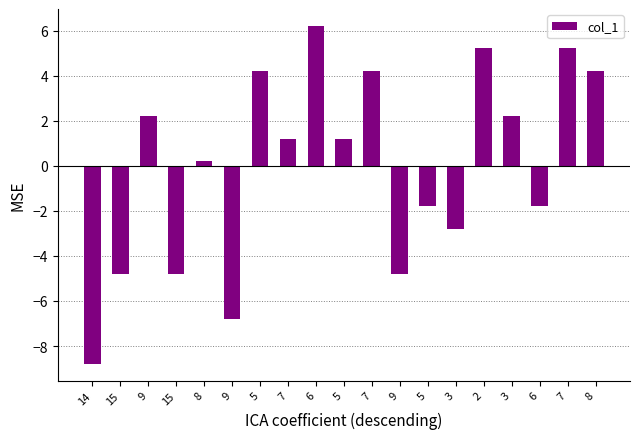

What is the label of the 11th bar from the right?

6